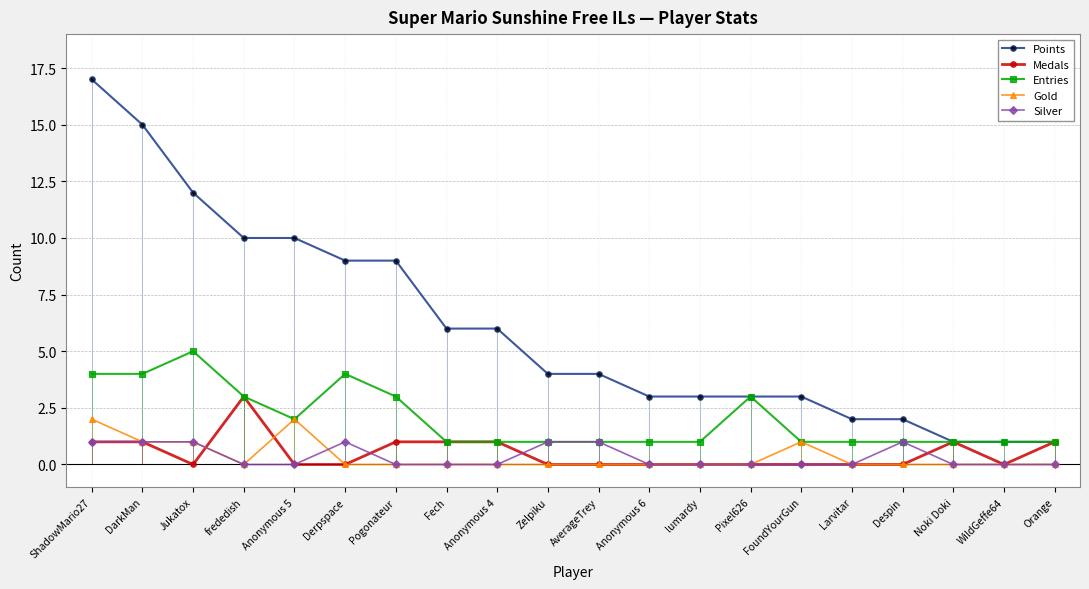

How many intersections are there between Gold and Silver?

1